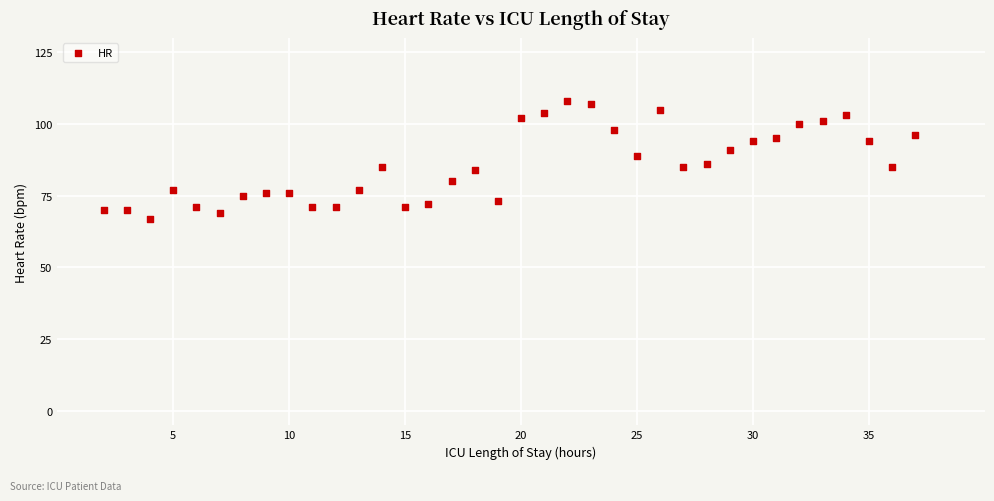

What is the range of X values (max minus min)?

35